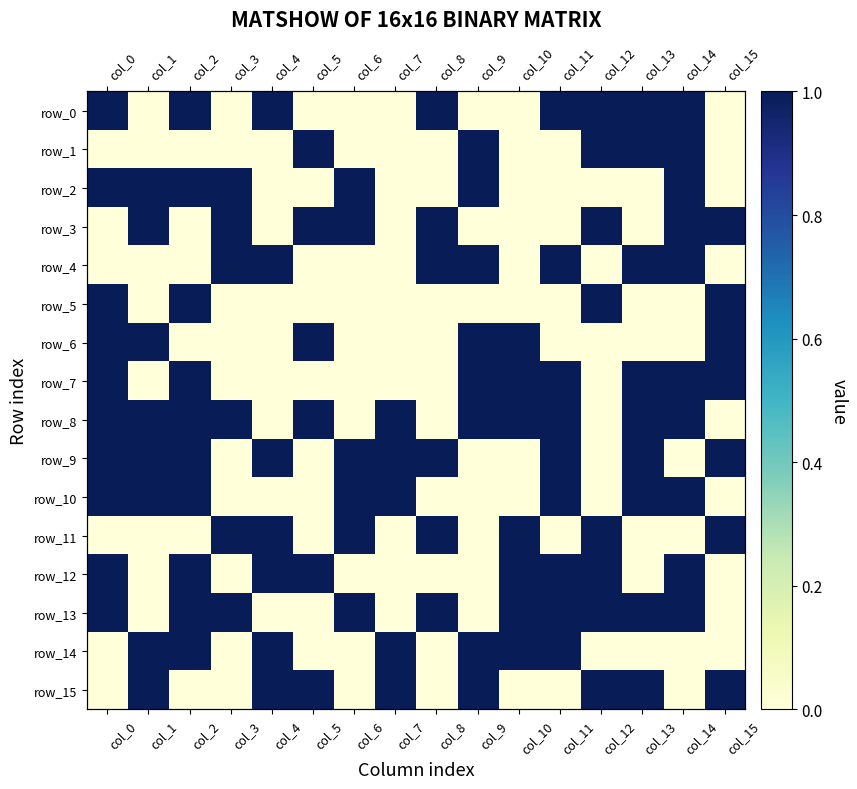

Reading left to right, list all the values displayed in this chart.

row_0: 1	0	1	0	1	0	0	0	1	0	0	1	1	1	1	0
row_1: 0	0	0	0	0	1	0	0	0	1	0	0	1	1	1	0
row_2: 1	1	1	1	0	0	1	0	0	1	0	0	0	0	1	0
row_3: 0	1	0	1	0	1	1	0	1	0	0	0	1	0	1	1
row_4: 0	0	0	1	1	0	0	0	1	1	0	1	0	1	1	0
row_5: 1	0	1	0	0	0	0	0	0	0	0	0	1	0	0	1
row_6: 1	1	0	0	0	1	0	0	0	1	1	0	0	0	0	1
row_7: 1	0	1	0	0	0	0	0	0	1	1	1	0	1	1	1
row_8: 1	1	1	1	0	1	0	1	0	1	1	1	0	1	1	0
row_9: 1	1	1	0	1	0	1	1	1	0	0	1	0	1	0	1
row_10: 1	1	1	0	0	0	1	1	0	0	0	1	0	1	1	0
row_11: 0	0	0	1	1	0	1	0	1	0	1	0	1	0	0	1
row_12: 1	0	1	0	1	1	0	0	0	0	1	1	1	0	1	0
row_13: 1	0	1	1	0	0	1	0	1	0	1	1	1	1	1	0
row_14: 0	1	1	0	1	0	0	1	0	1	1	1	0	0	0	0
row_15: 0	1	0	0	1	1	0	1	0	1	0	0	1	1	0	1